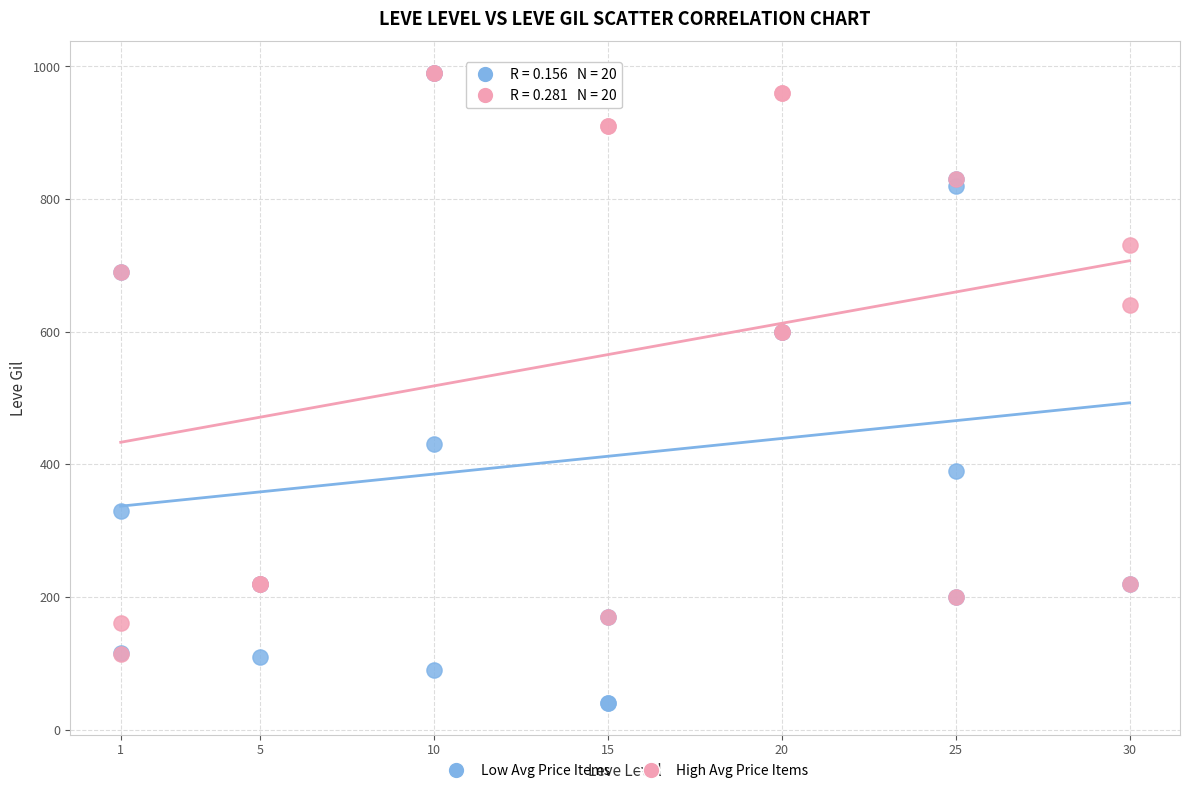

Which series contains the lowest Y value?

Low Avg Price Items